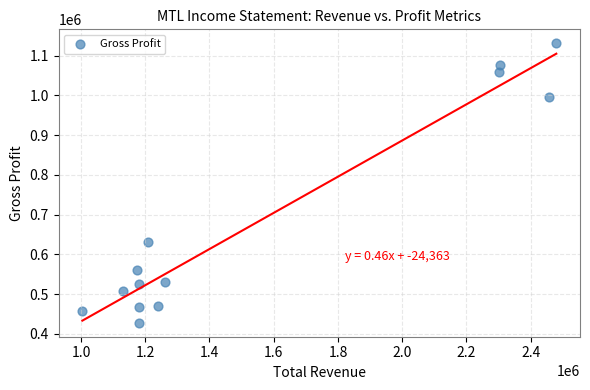

What is the range of Y values (max minus min)?

703600